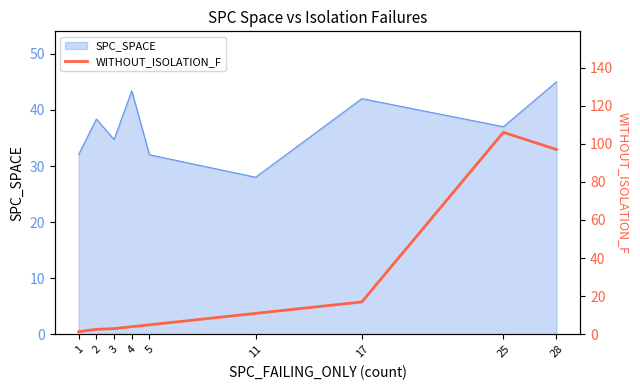

What is the lowest value of the SPC_SPACE series?

28.0